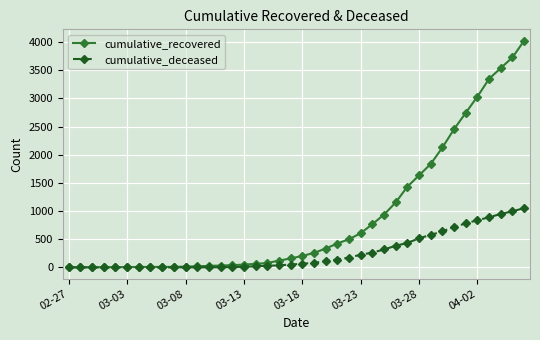

Which series has the largest range (max minus min)?

cumulative_recovered